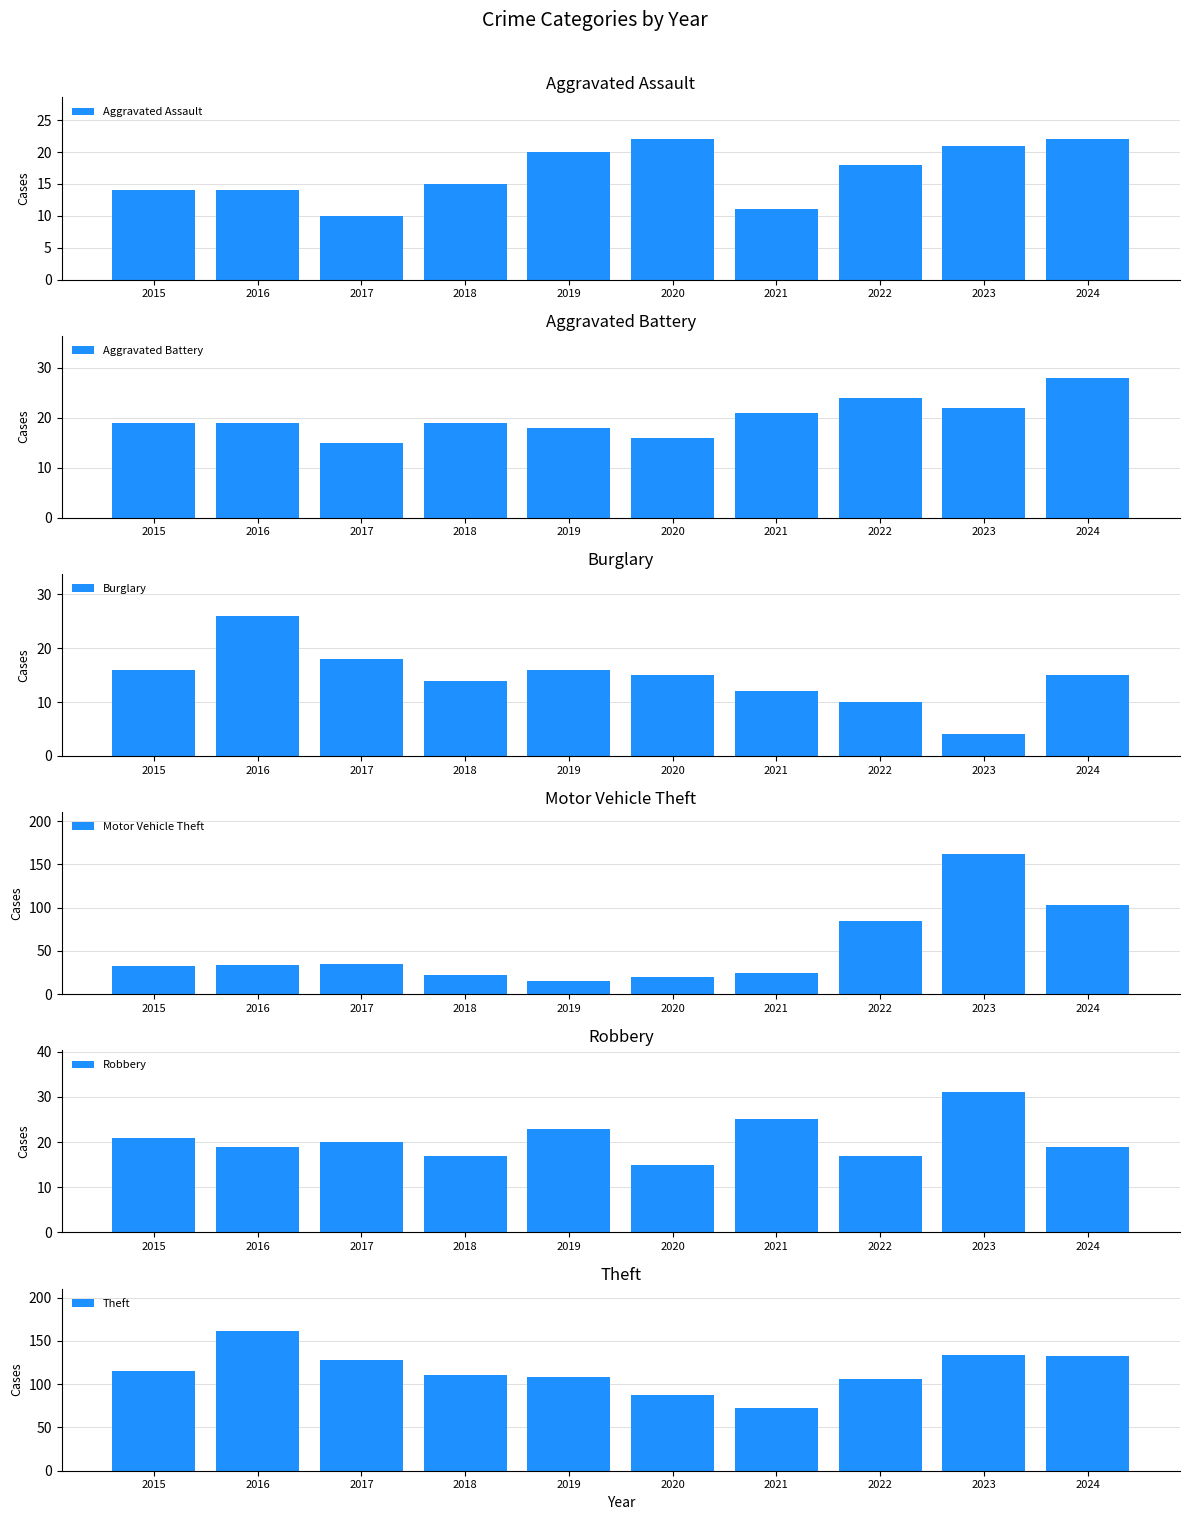

At which label does Aggravated Assault reach its peak?

2020